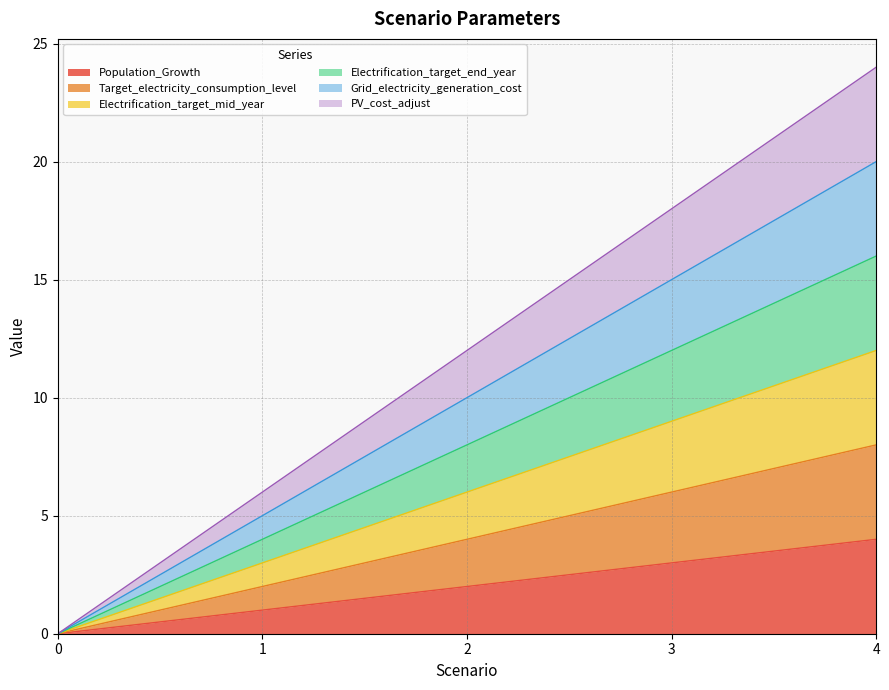

What is the value of the Electrification_target_mid_year point at the 5th from the left?

12